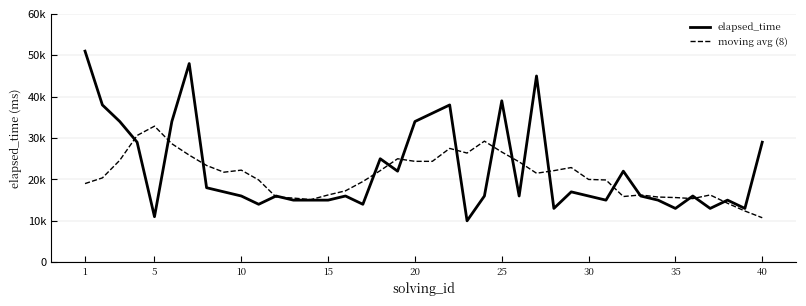

What are all the series names shown in the legend?

elapsed_time, moving avg (8)